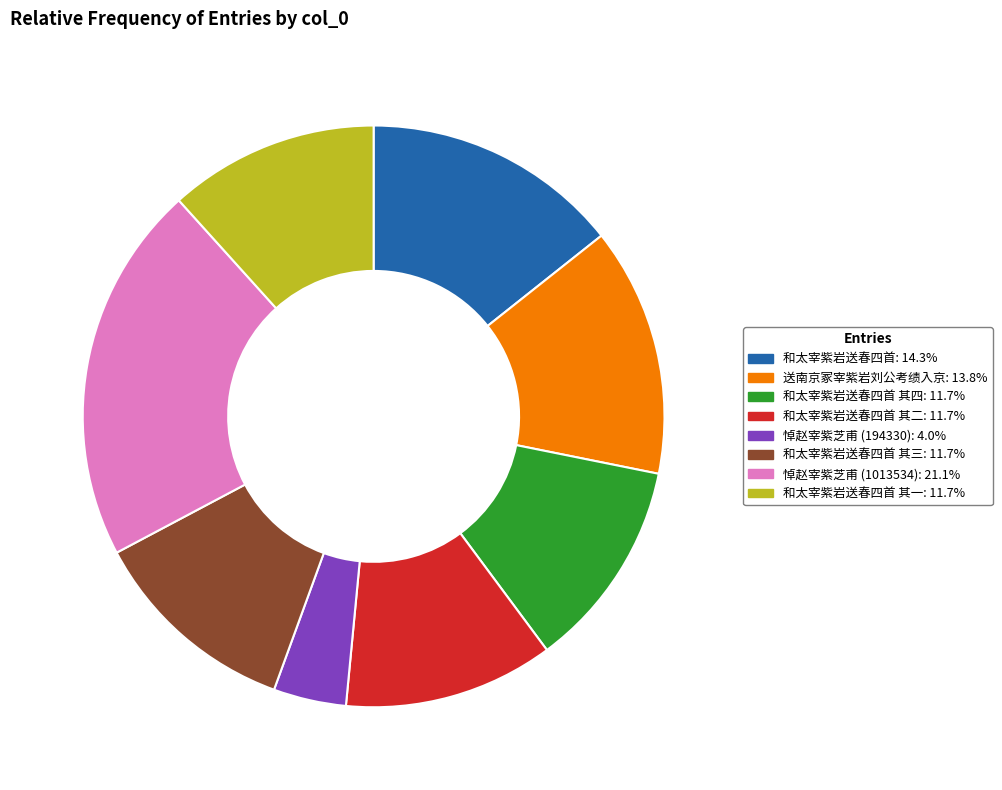

Count the number of slices in the pie.

8